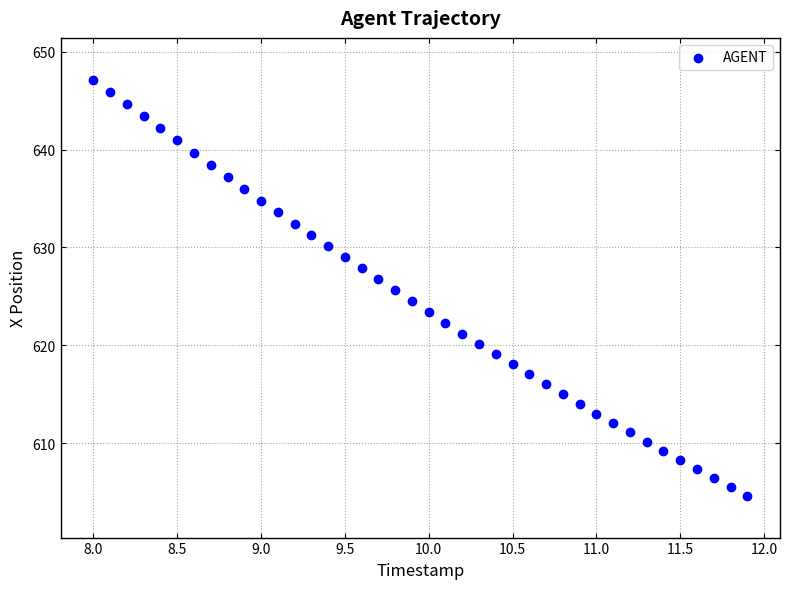

What is the range of X values (max minus min)?

3.9